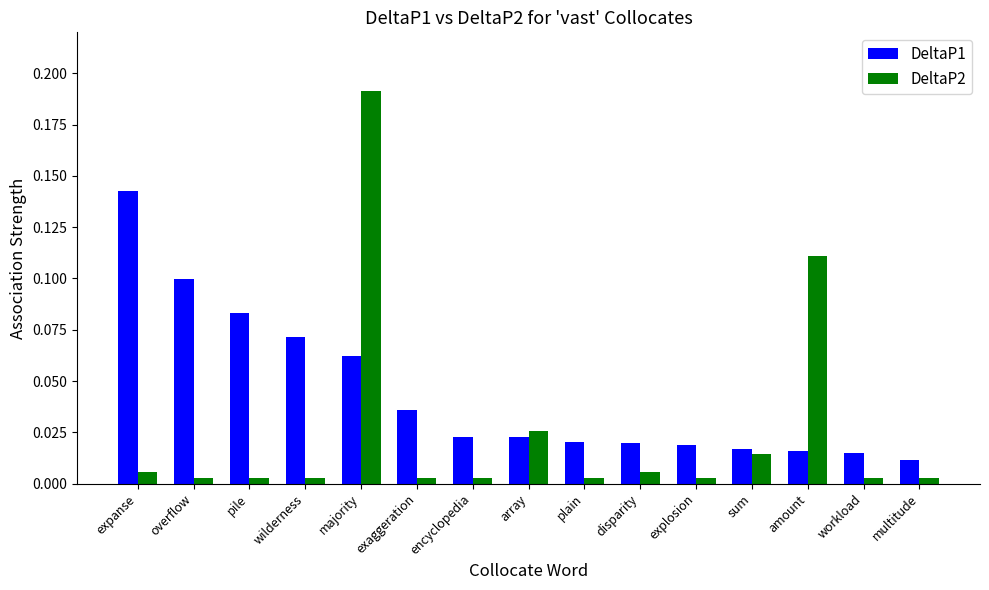

How many distinct data groups are displayed?

2